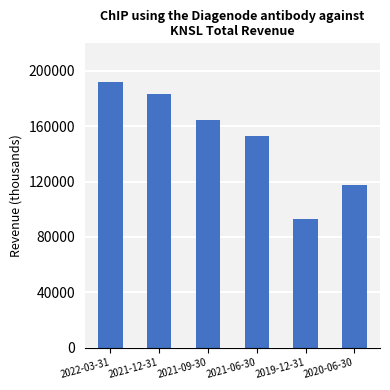

Where is the data nearest to the value 142550?

2021-06-30